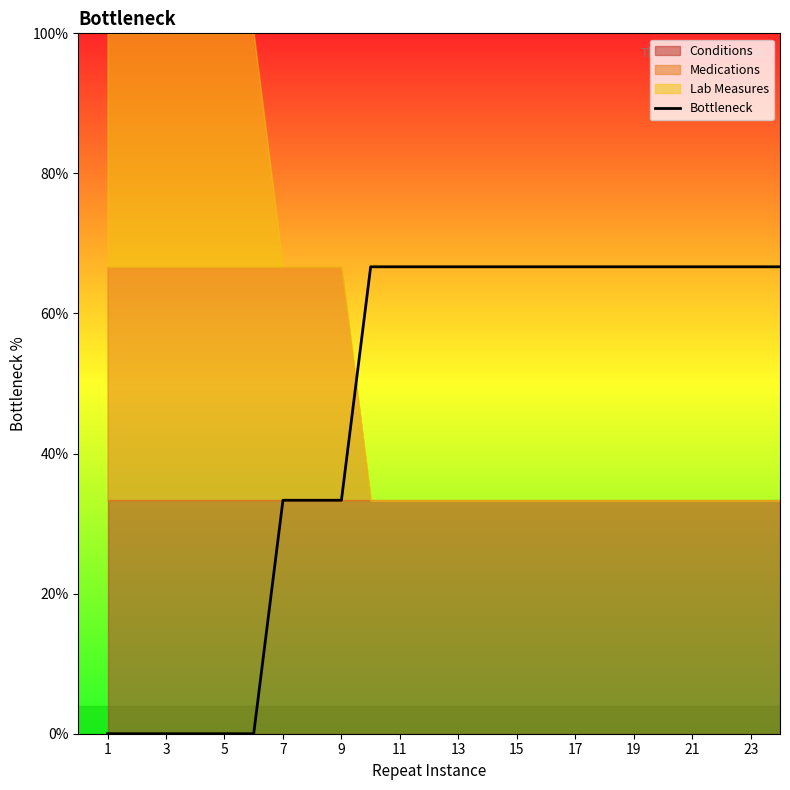

Is it true that Bottleneck equals 117.3 at 19?

False